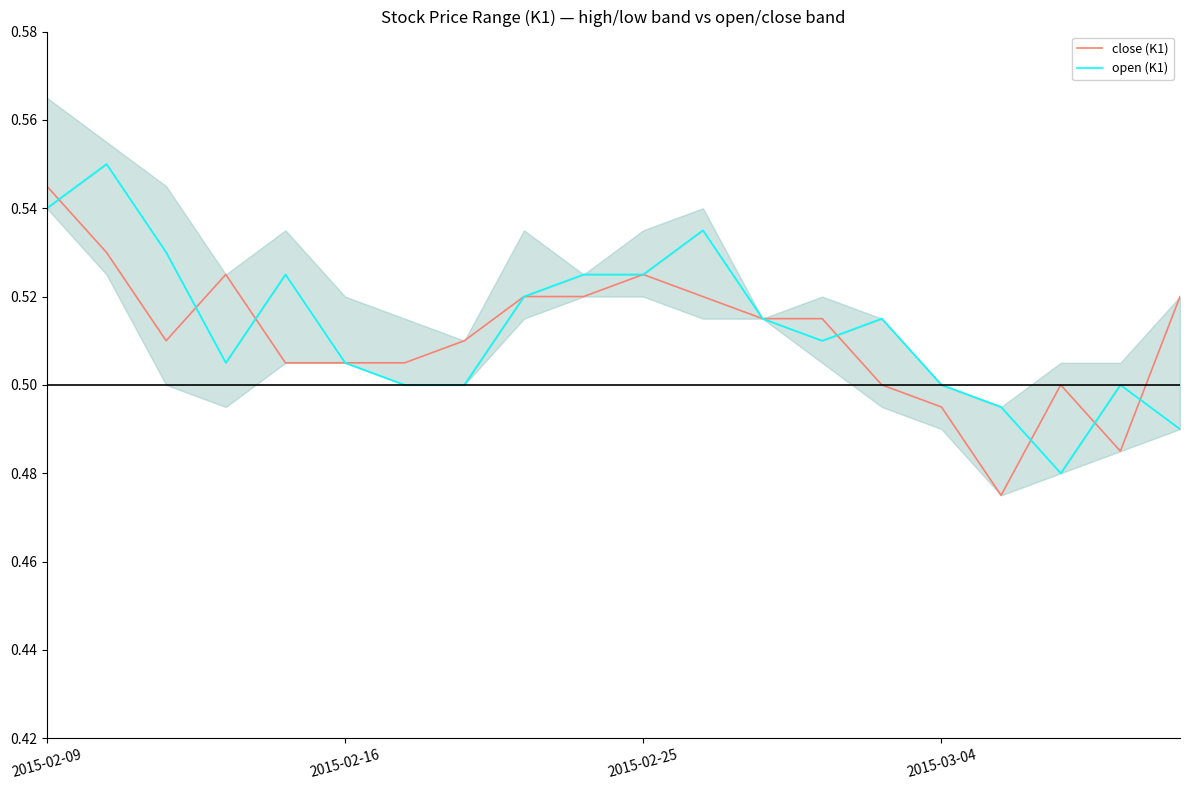

How many distinct data groups are displayed?

2